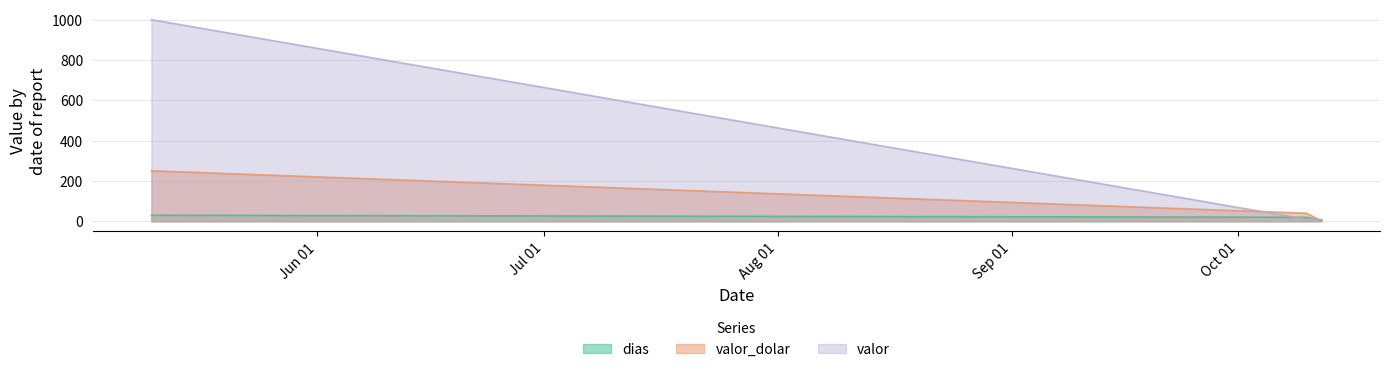

Does the chart display data point markers on the line(s)?

No